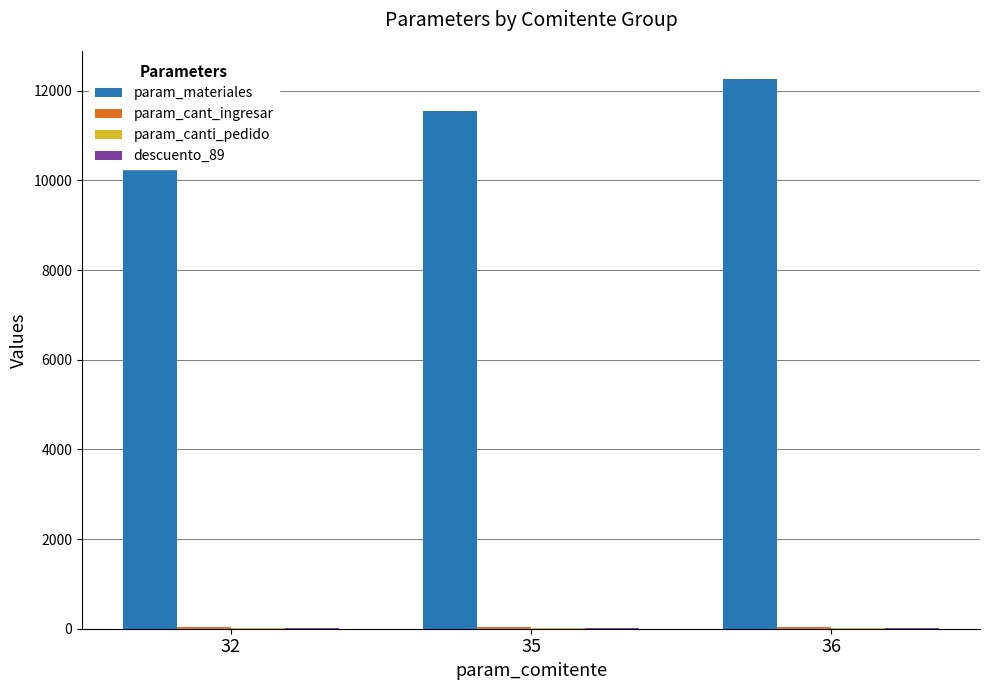

The descuento_89 series shows 10 at 35. True or false?

True